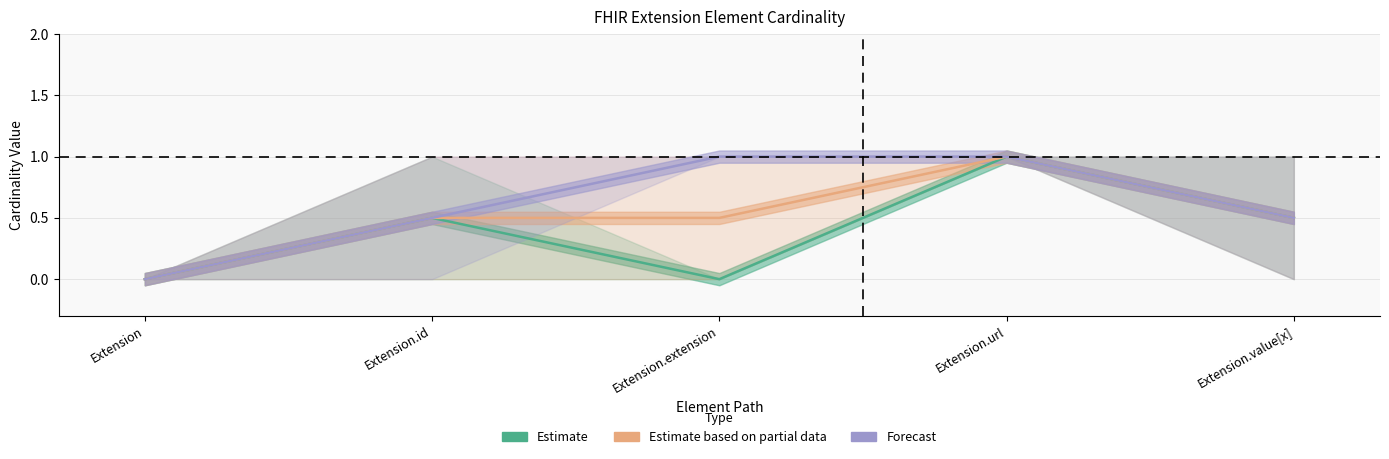

Which has a higher value, Extension.url or Extension.value[x]?

Extension.url